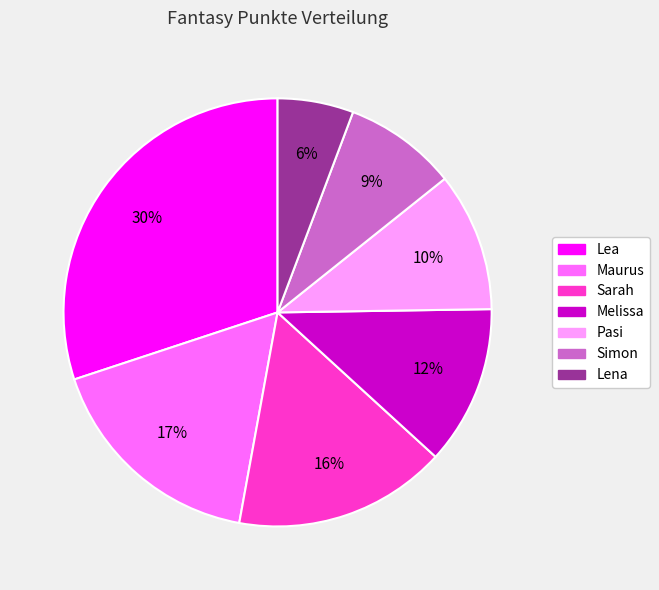

To the nearest percent, what is the combined percentage of Simon and Sarah?

25%